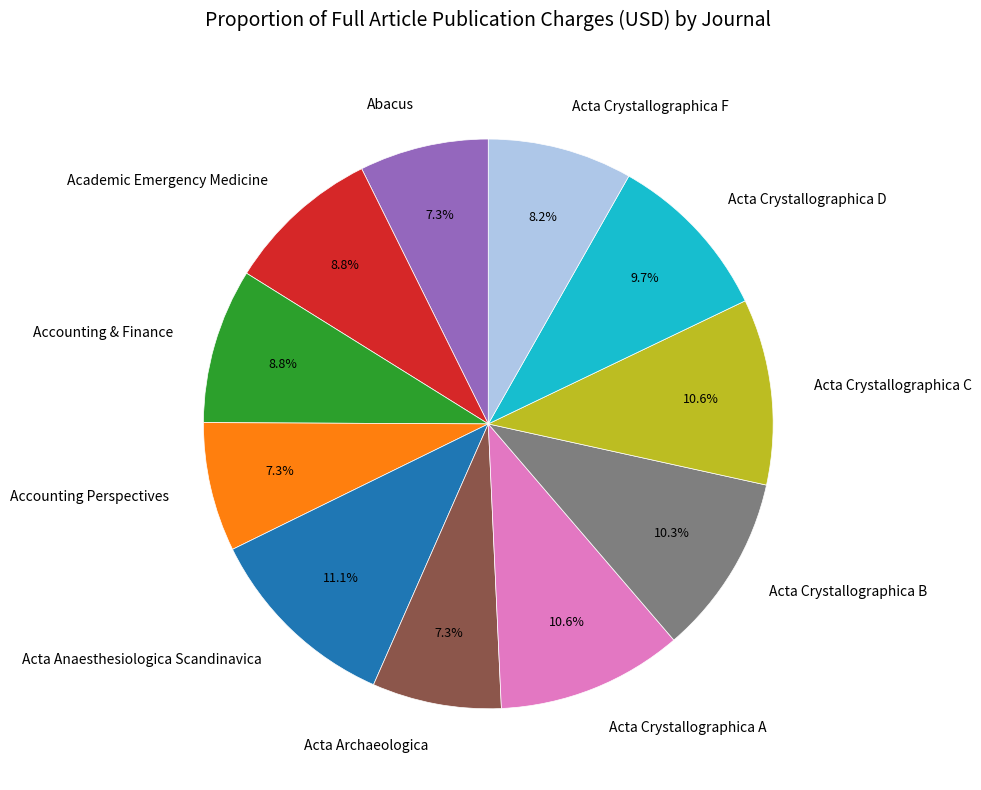

How many segments does this pie chart have?

11